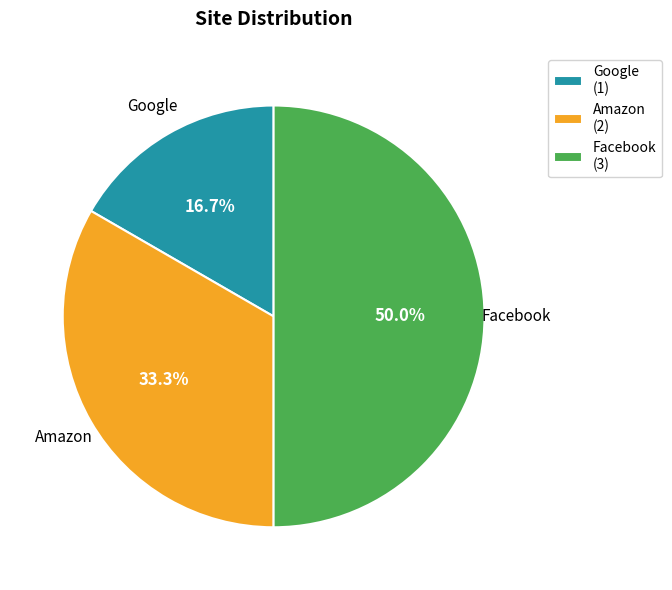

To the nearest percent, what percentage of the pie is Facebook?

50%